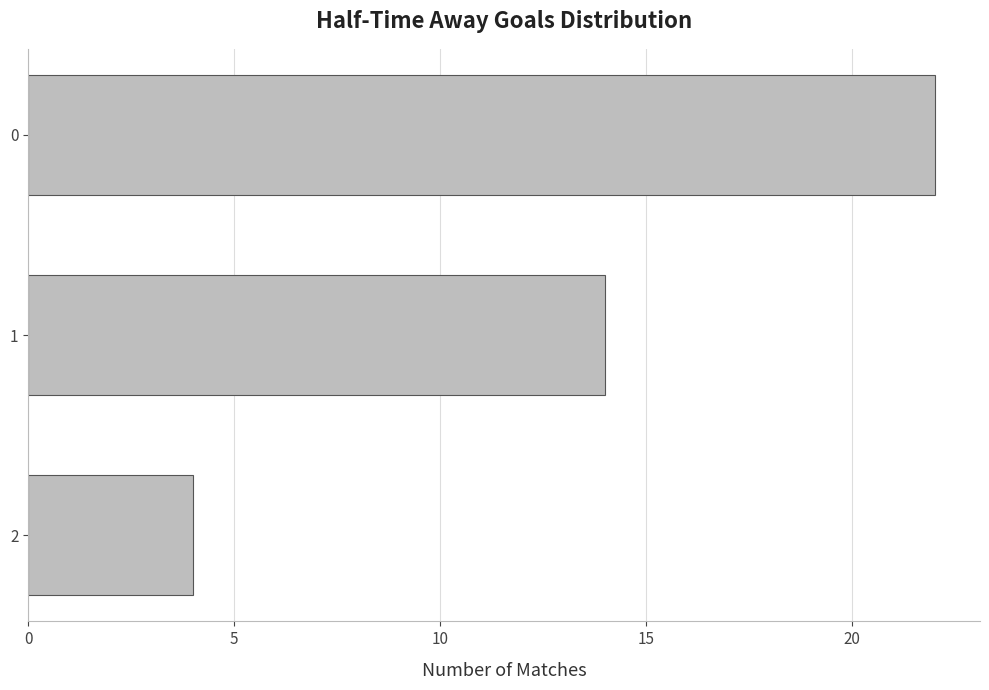

How many bars are there in total?

3